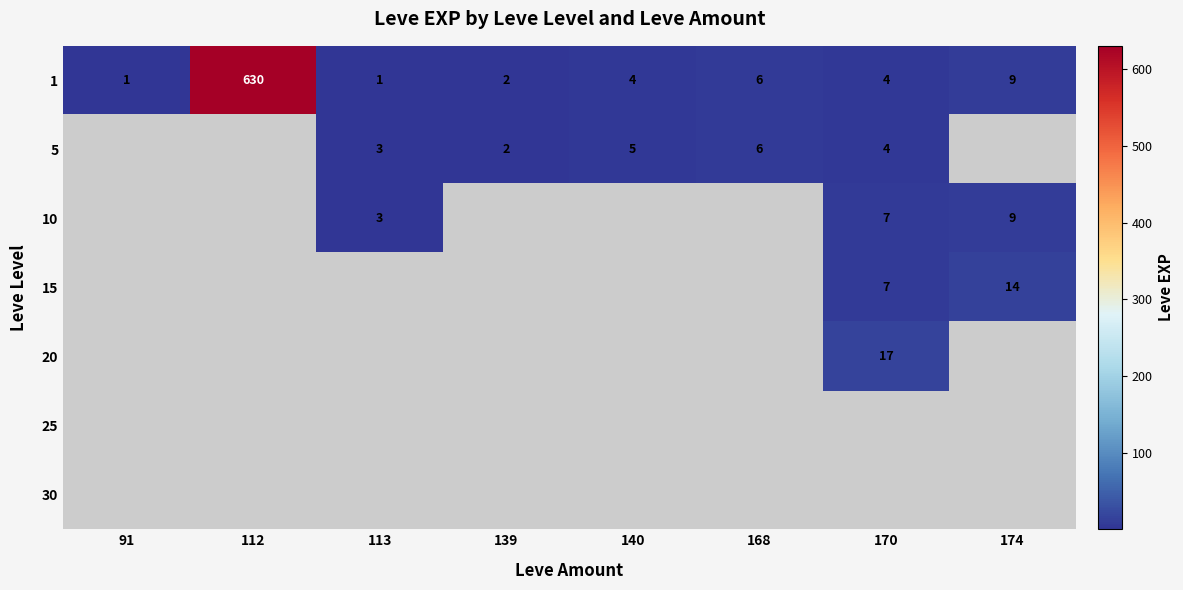

Is it true that 10 equals 1 at 170?

False